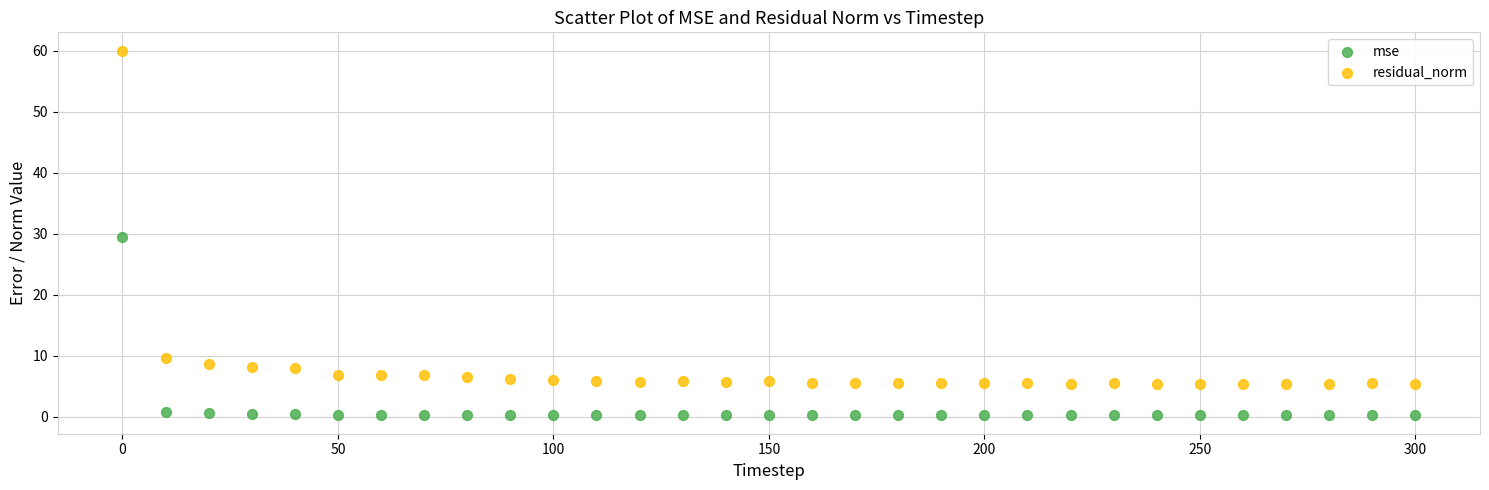

In the residual_norm series, what Y value is closest to 32?

9.7